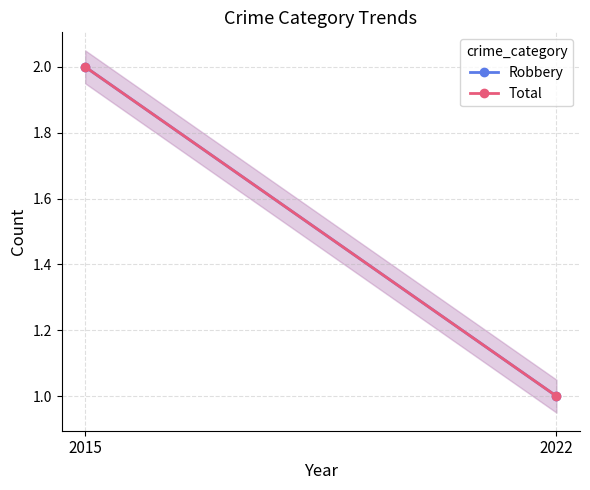

Is the value of Robbery at 2022 greater than the value of Total at 2015?

No